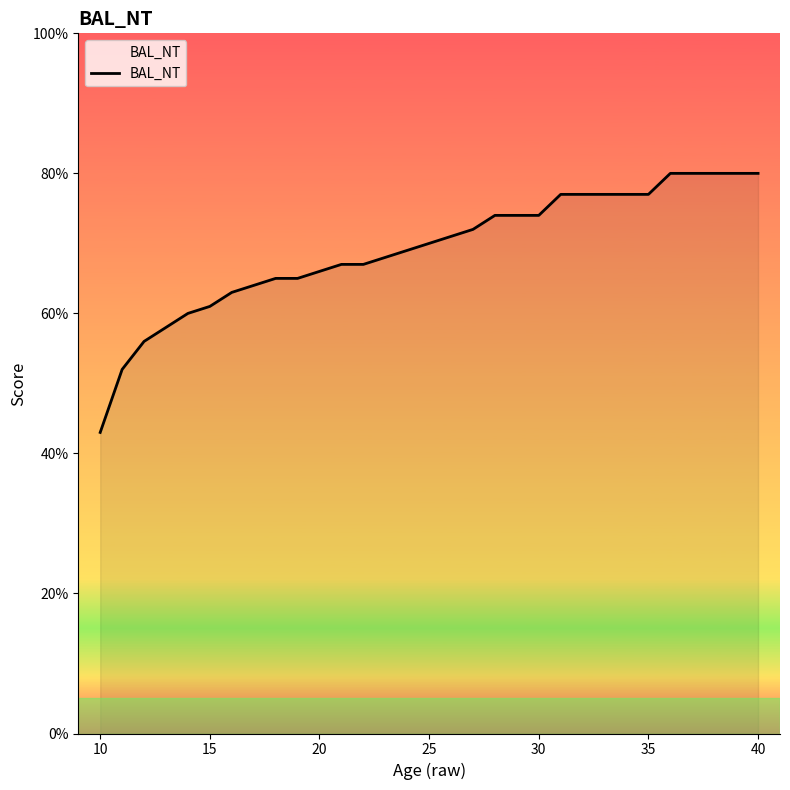

What is the greatest value displayed?

80